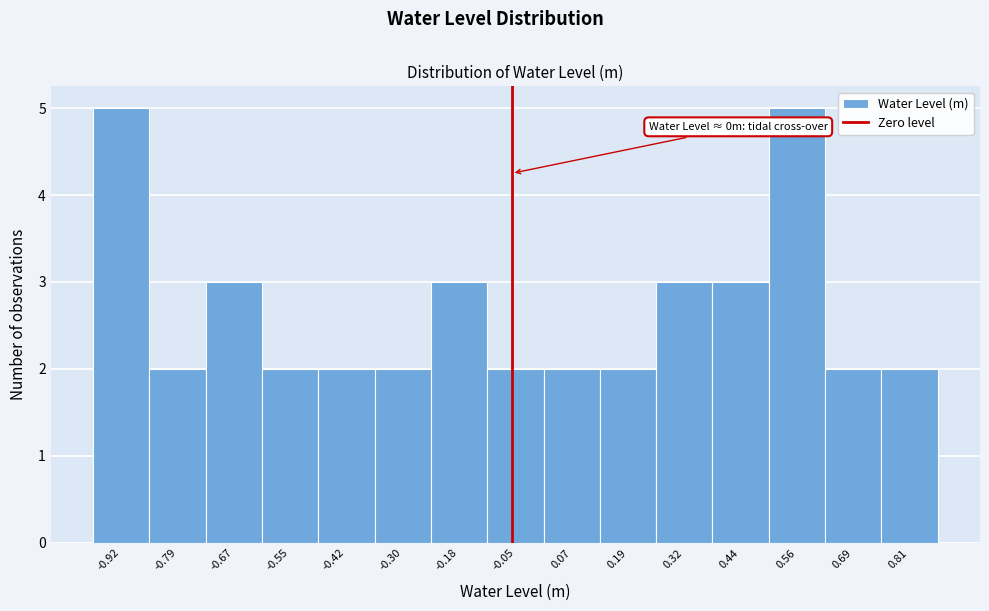

Reading left to right, list all the values displayed in this chart.

5	2	3	2	2	2	3	2	2	2	3	3	5	2	2